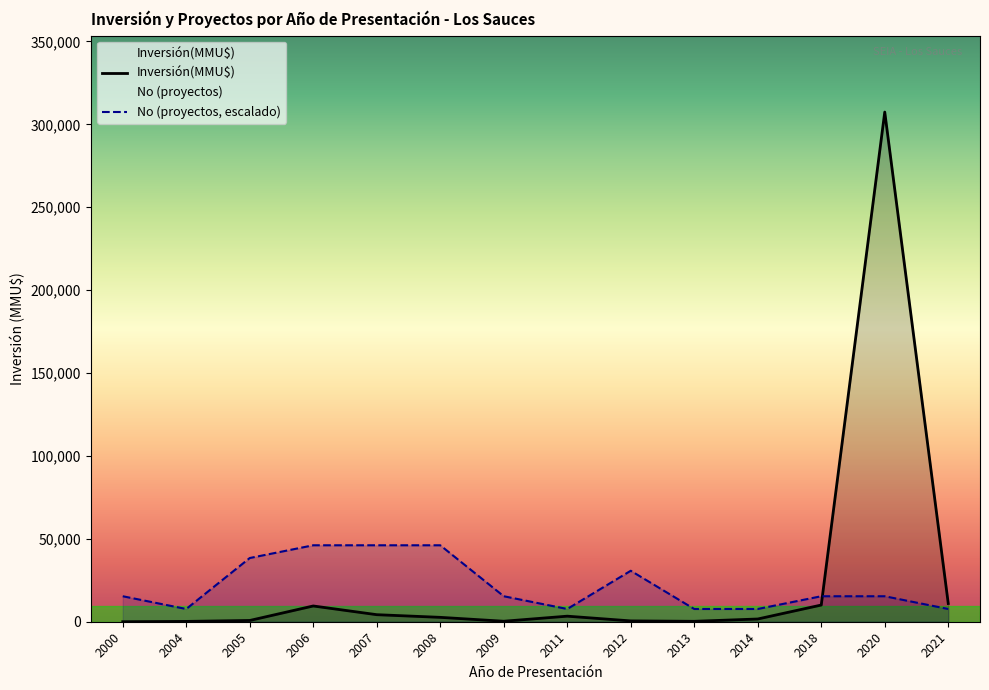

Rank the series by their maximum value, from lowest to highest.

No (proyectos, escalado), Inversión(MMU$)